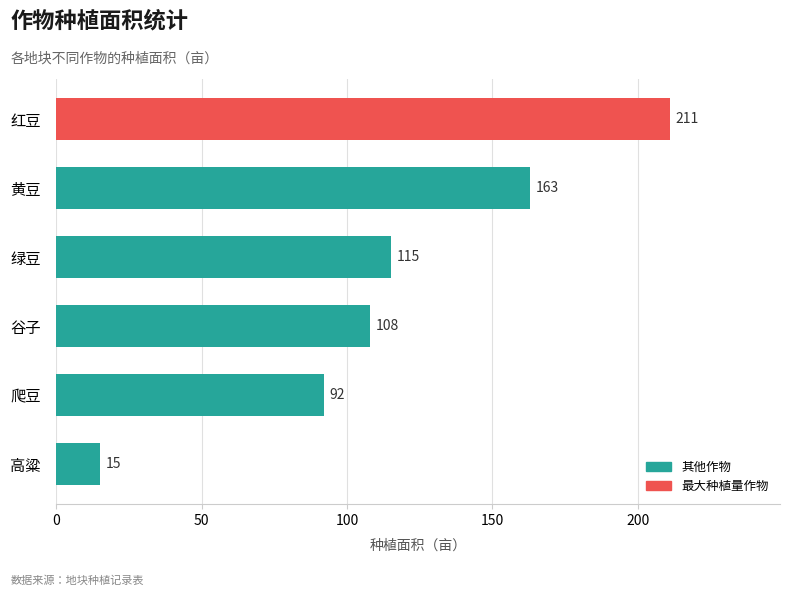

What is the difference between the values at 爬豆 and 黄豆?

71